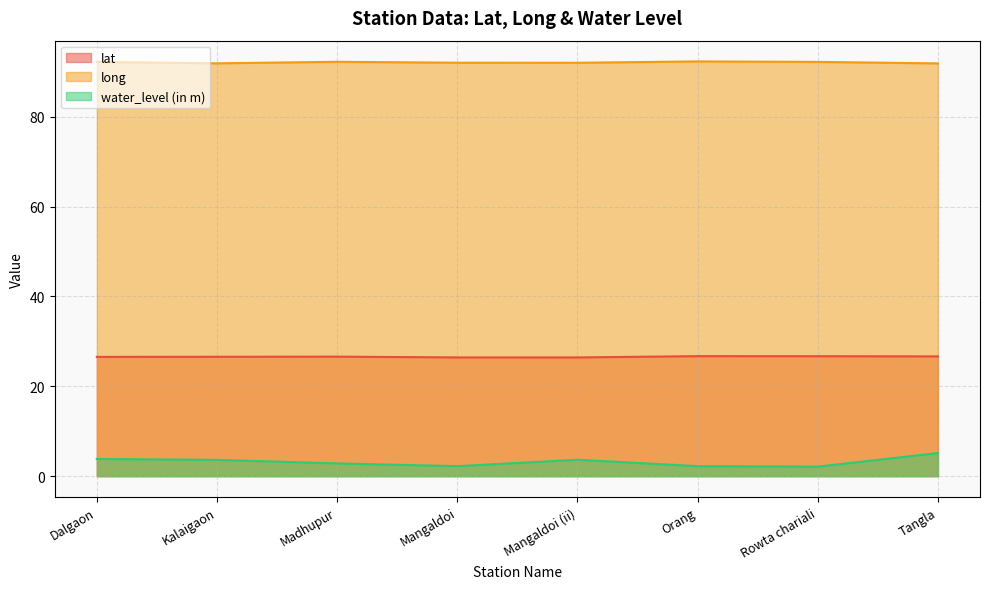

What is the difference between the second highest and minimum values in the water_level (in m) series?

1.7